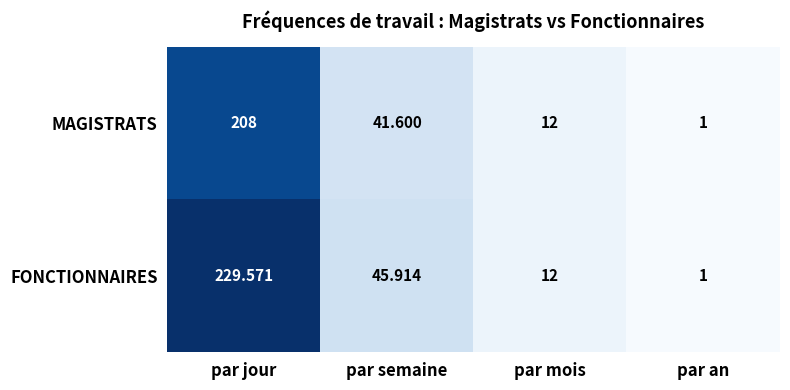

Which series changed the most between par jour and par mois?

FONCTIONNAIRES